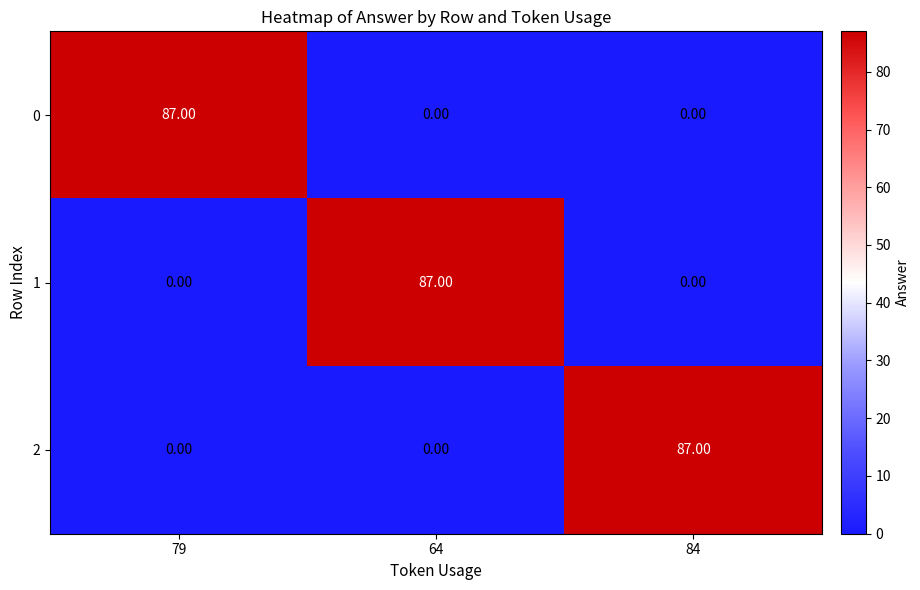

At how many categories does at least one series exceed 1?

3